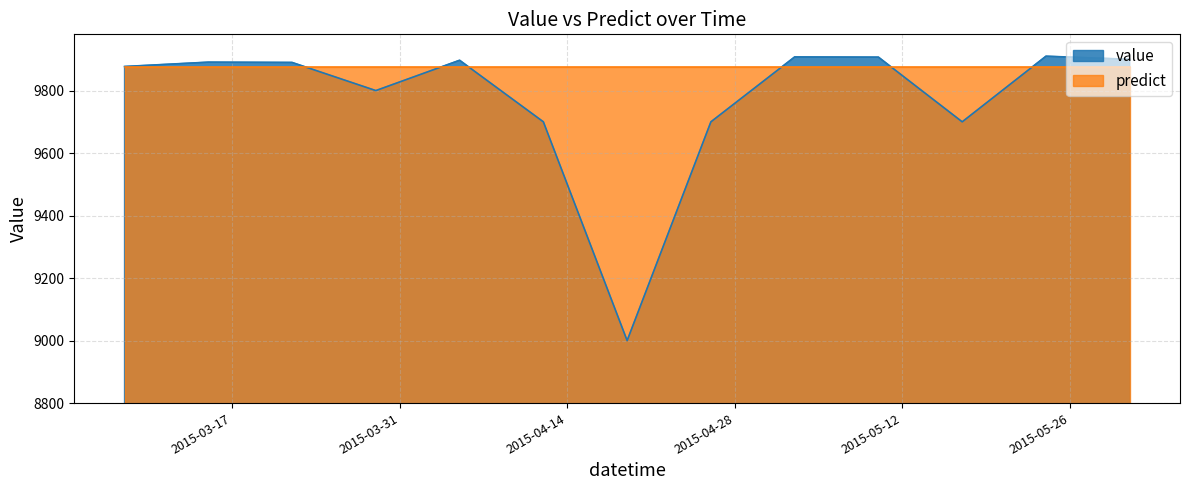

Where is the data nearest to the value 9455?

2015-04-12